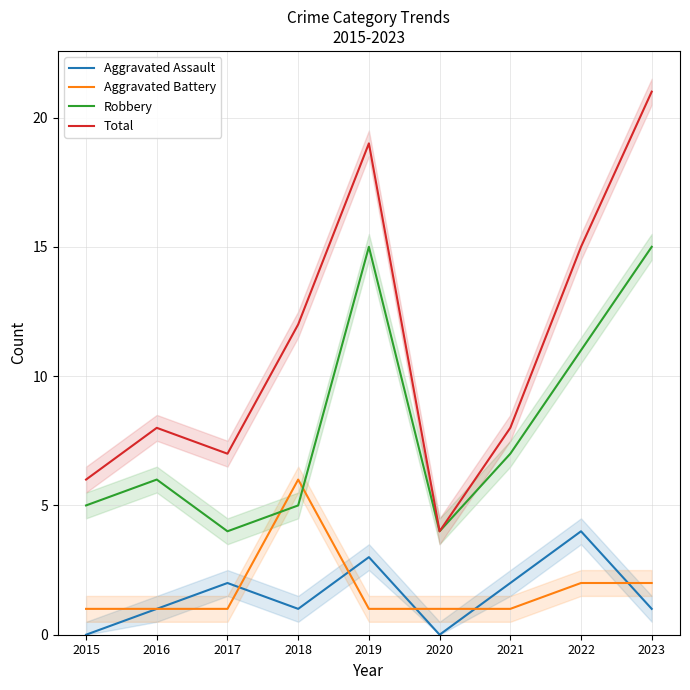

True or false: Aggravated Assault has a value of 3 at 2019.

True